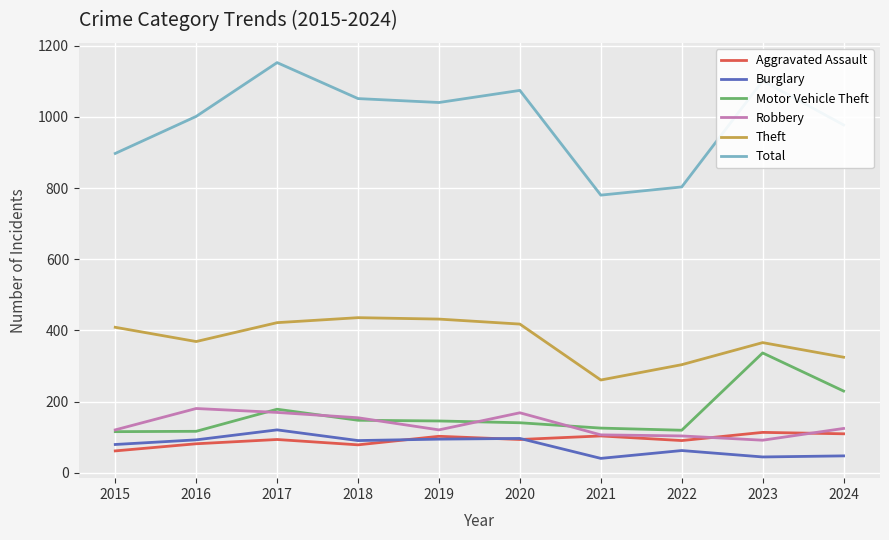

Which series has the largest range (max minus min)?

Total